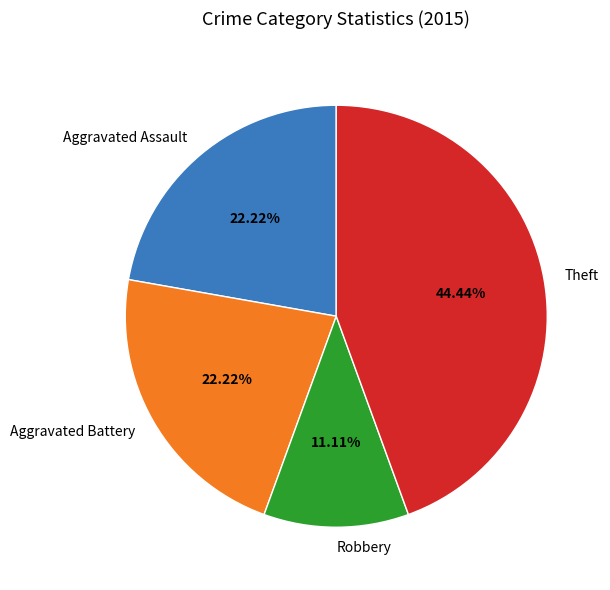

What percentage is the Robbery slice, to the nearest percent?

11%